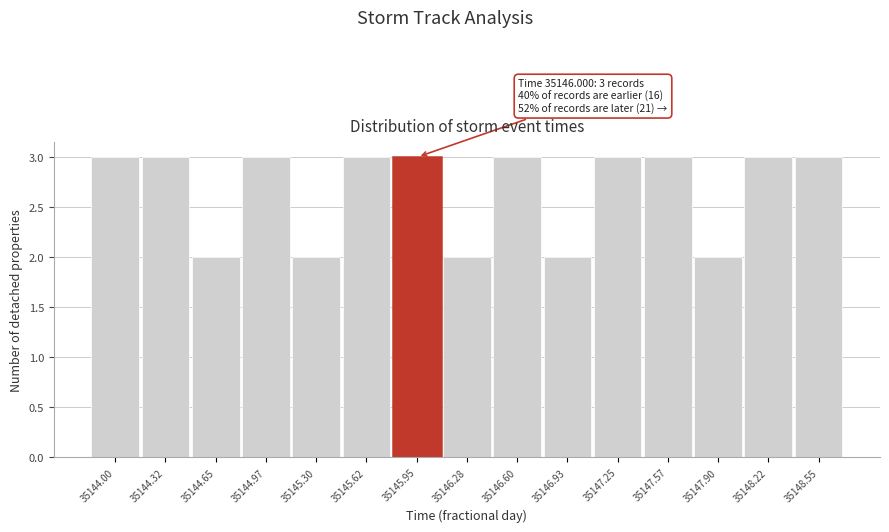

Reading right to left, transcribe all the data shown in this chart.

3	3	2	3	3	2	3	2	3	3	2	3	2	3	3